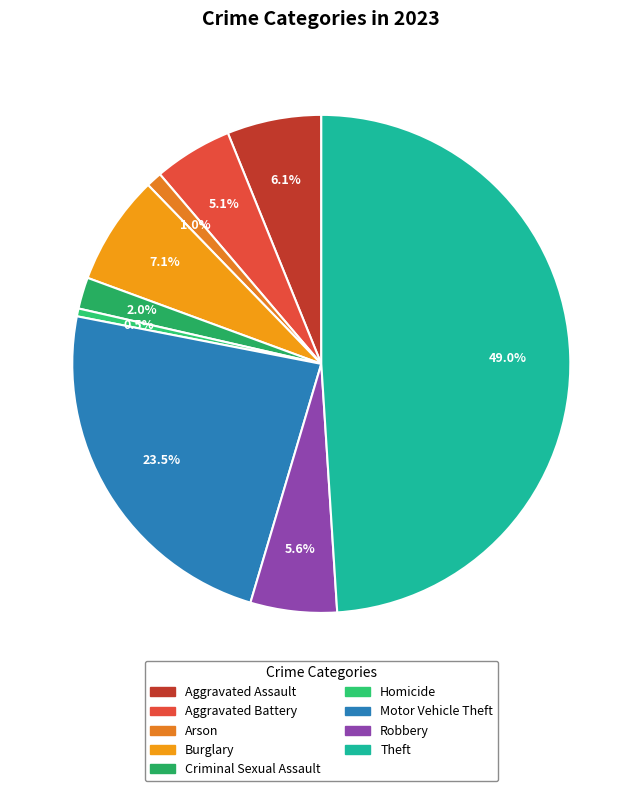

How many segments does this pie chart have?

9